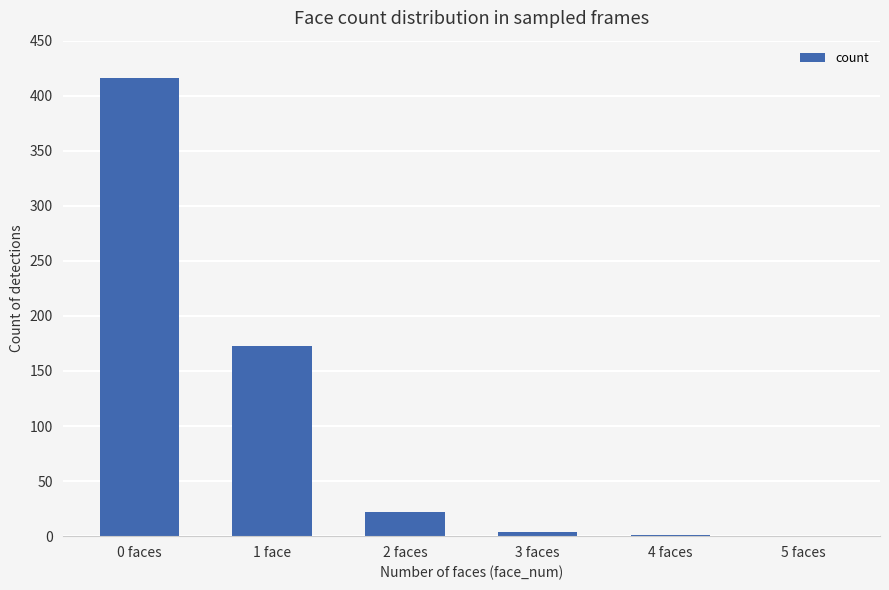

What is the sum of all values?

616